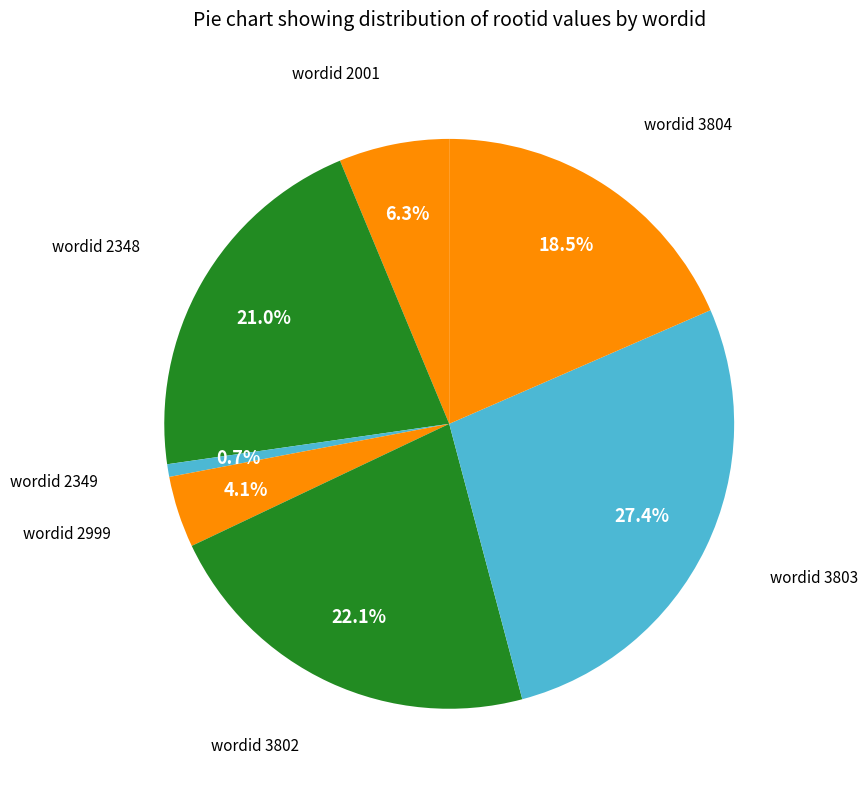

How many segments does this pie chart have?

7